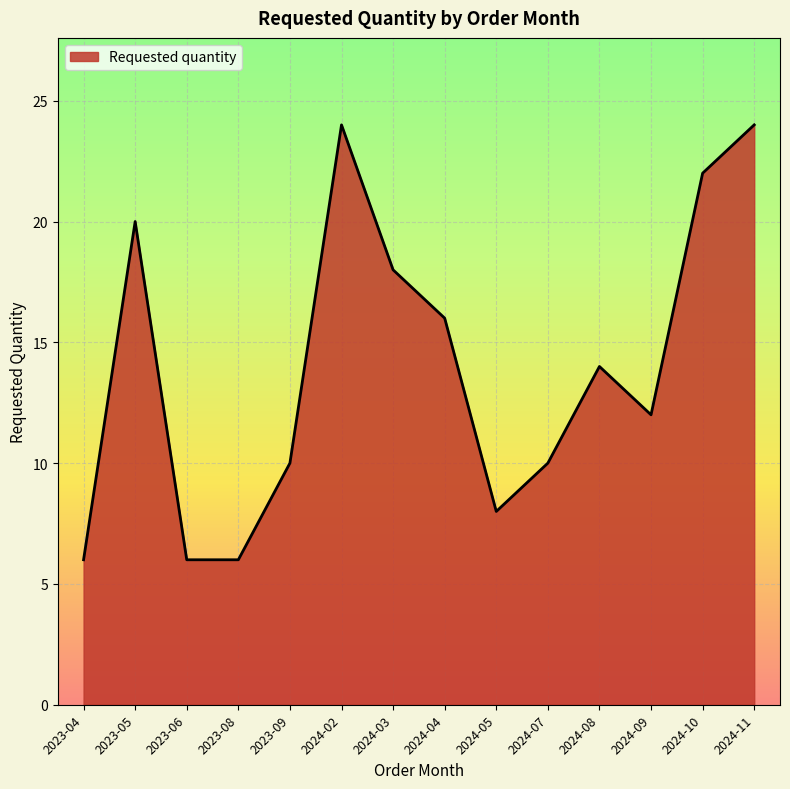

Reading left to right, what are all the values shown in this chart?

6	20	6	6	10	24	18	16	8	10	14	12	22	24